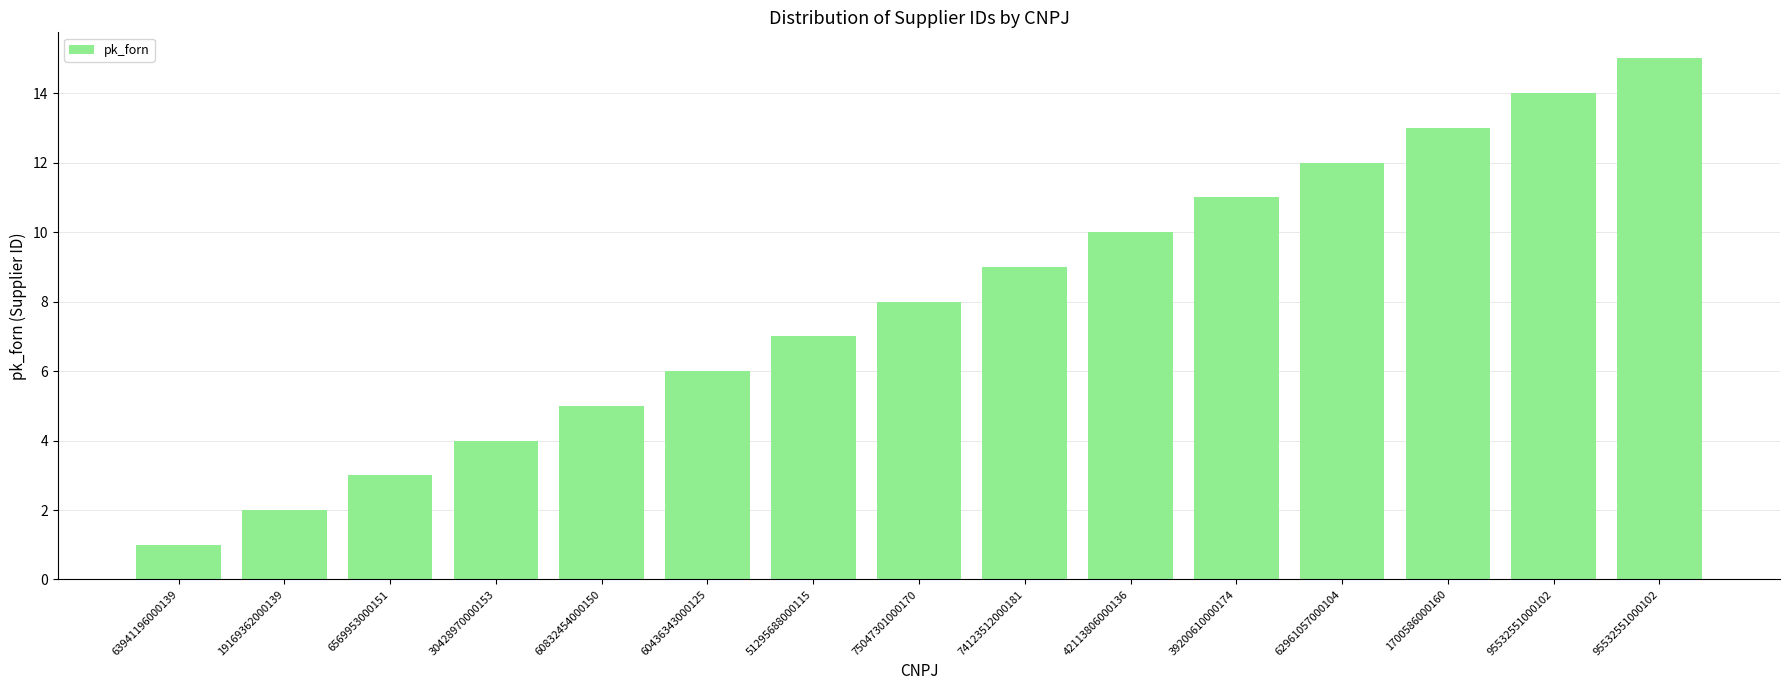

List the labels in order of value, largest first.

95532551000102, 95532551000102, 1700586000160, 62961057000104, 39200610000174, 42113806000136, 74123512000181, 75047301000170, 51295688000115, 60436343000125, 60832454000150, 30428970000153, 6569953000151, 19169362000139, 63941196000139